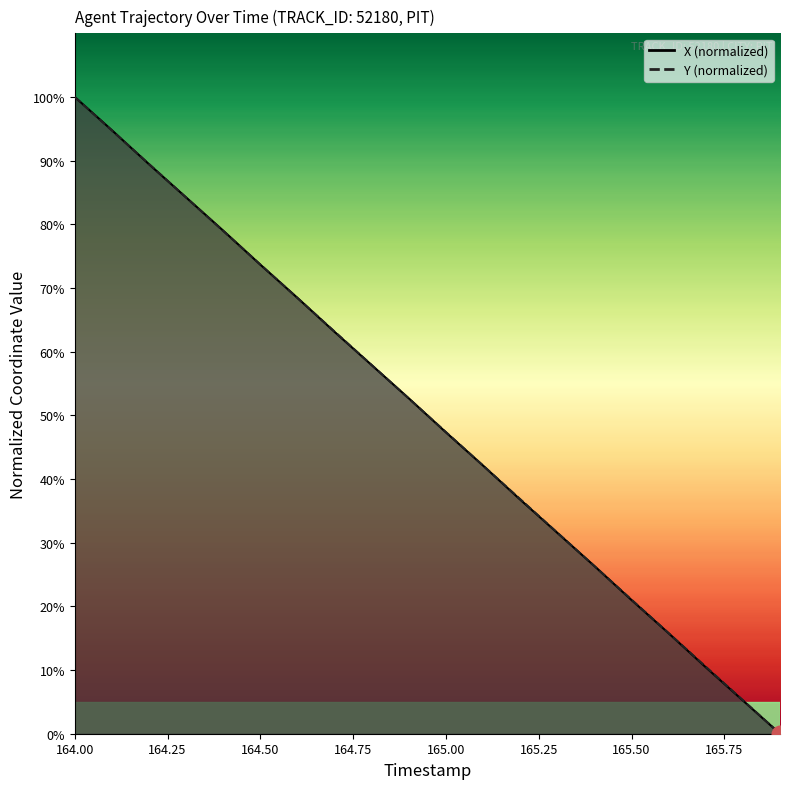

What is the value of the X point at the 3rd from the left?

89.4